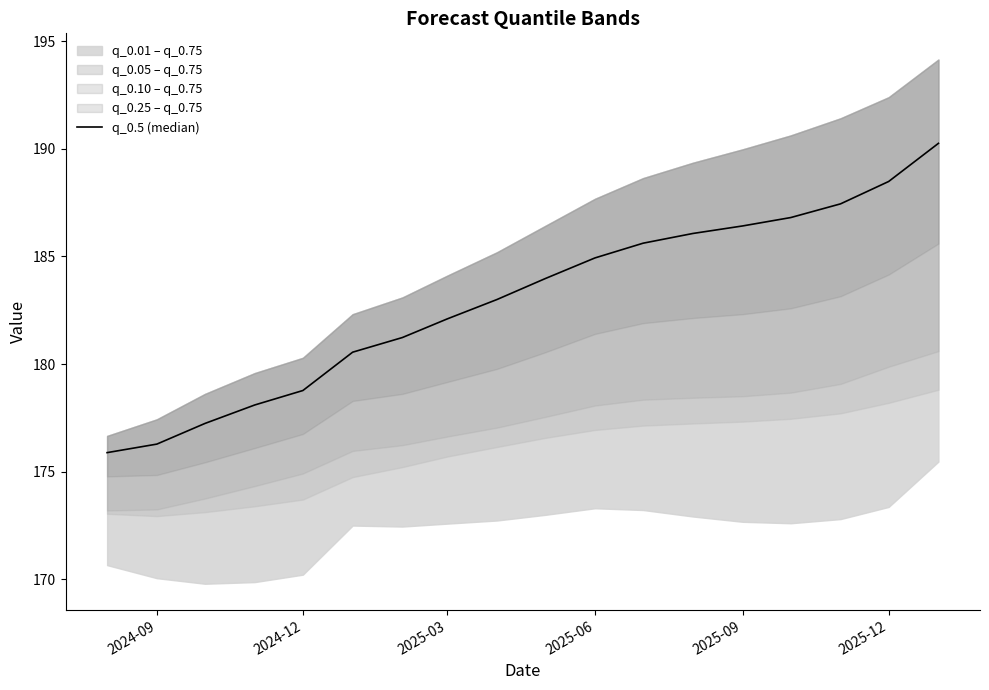

Reading right to left, list all the values displayed in this chart.

190.2	188.5	187.4	186.8	186.4	186.1	185.6	184.9	184.0	183.0	182.1	181.2	180.6	178.8	178.1	177.2	176.3	175.9